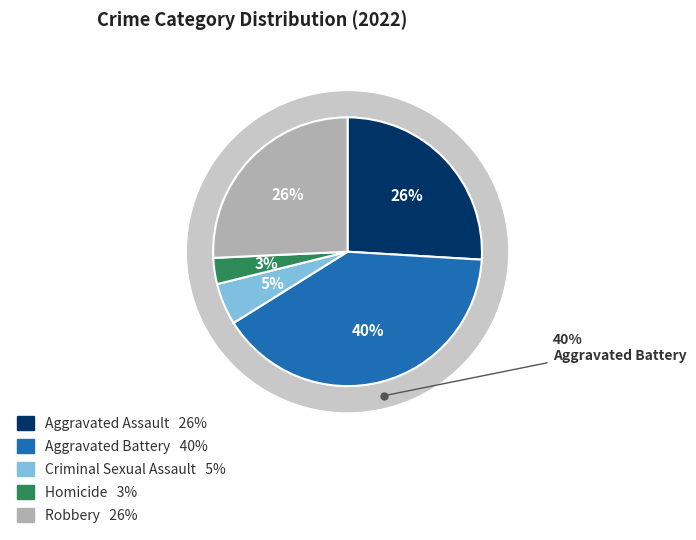

Rank the categories by value from lowest to highest.

Homicide, Criminal Sexual Assault, Robbery, Aggravated Assault, Aggravated Battery